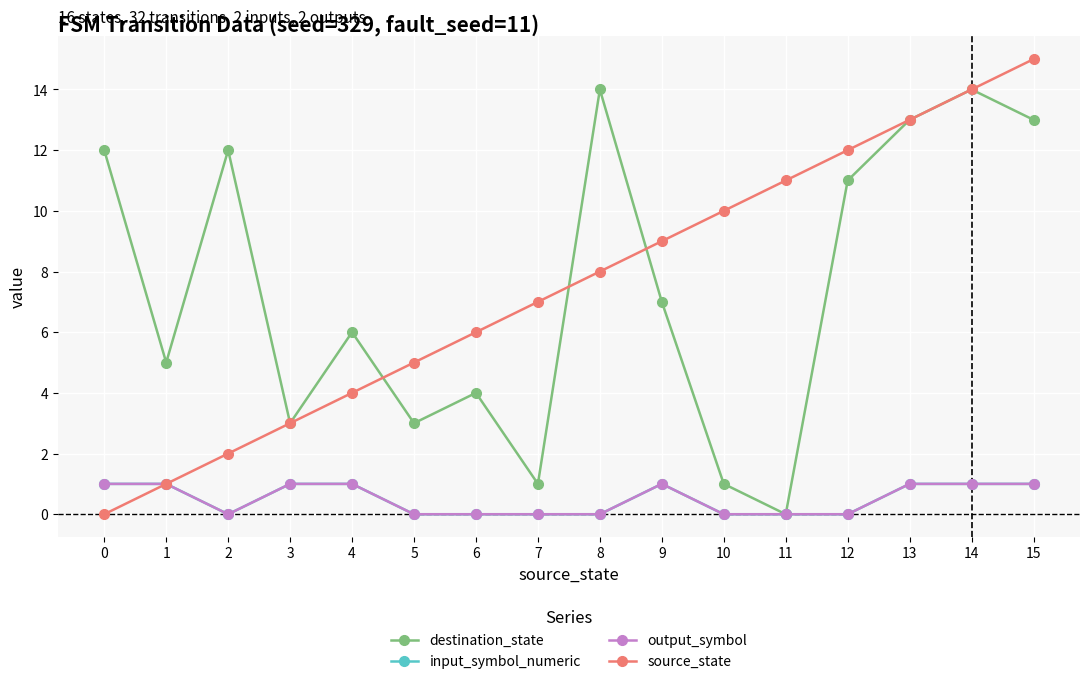

Where does the source_state series first go above 8?

9